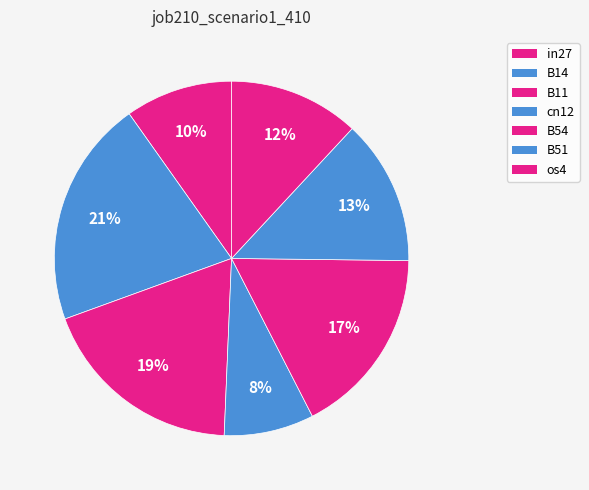

Which slice is the largest?

B14